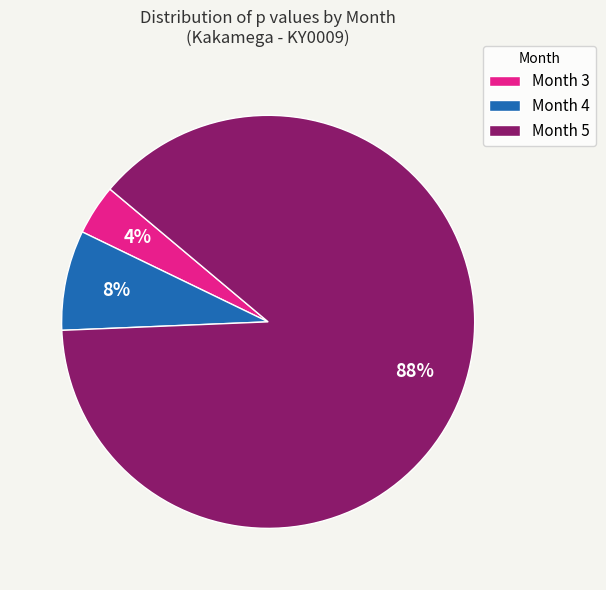

Which slice is the smallest?

Month 3